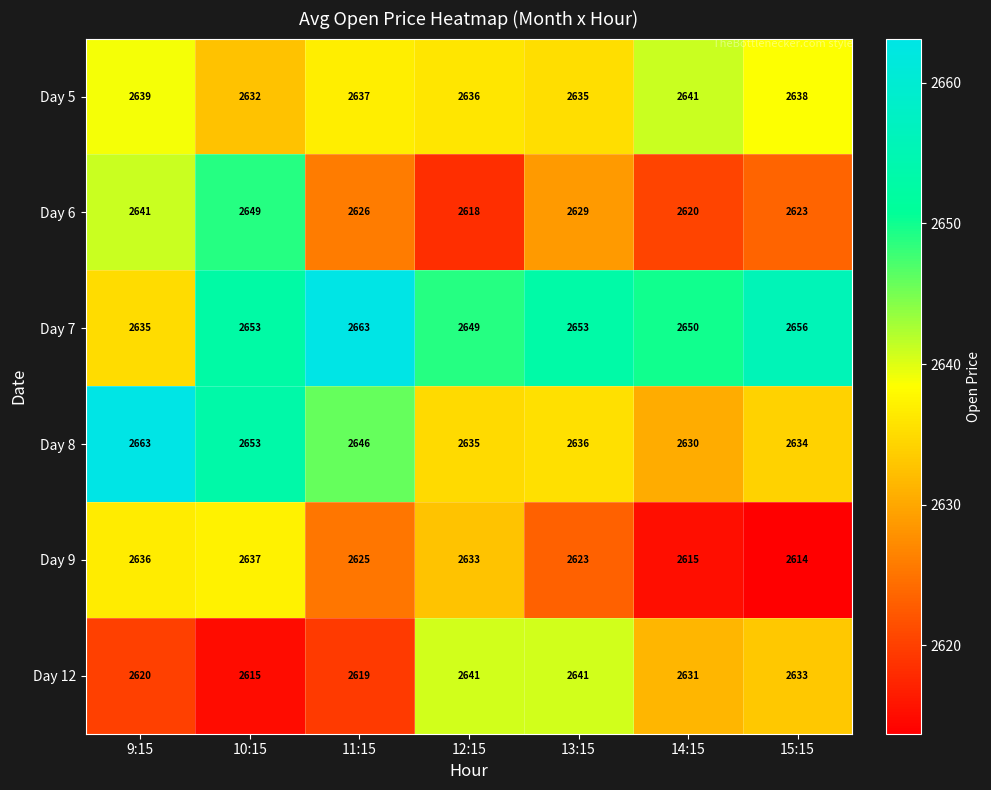

Where does the Day 5 series first go above 2637?

9:15